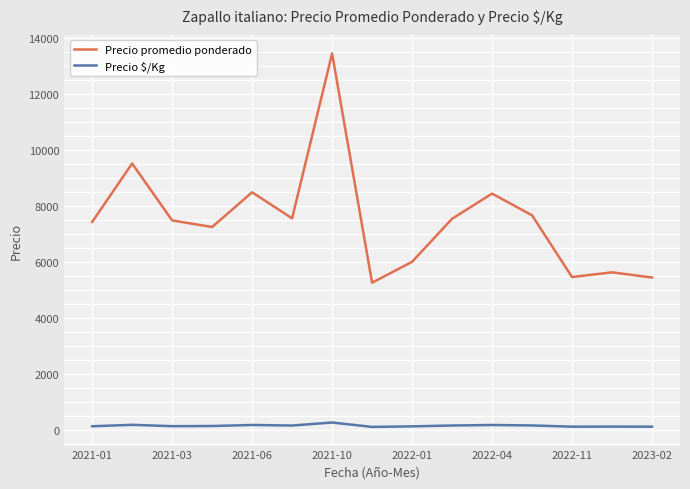

Which series has the widest spread of values?

Precio promedio ponderado